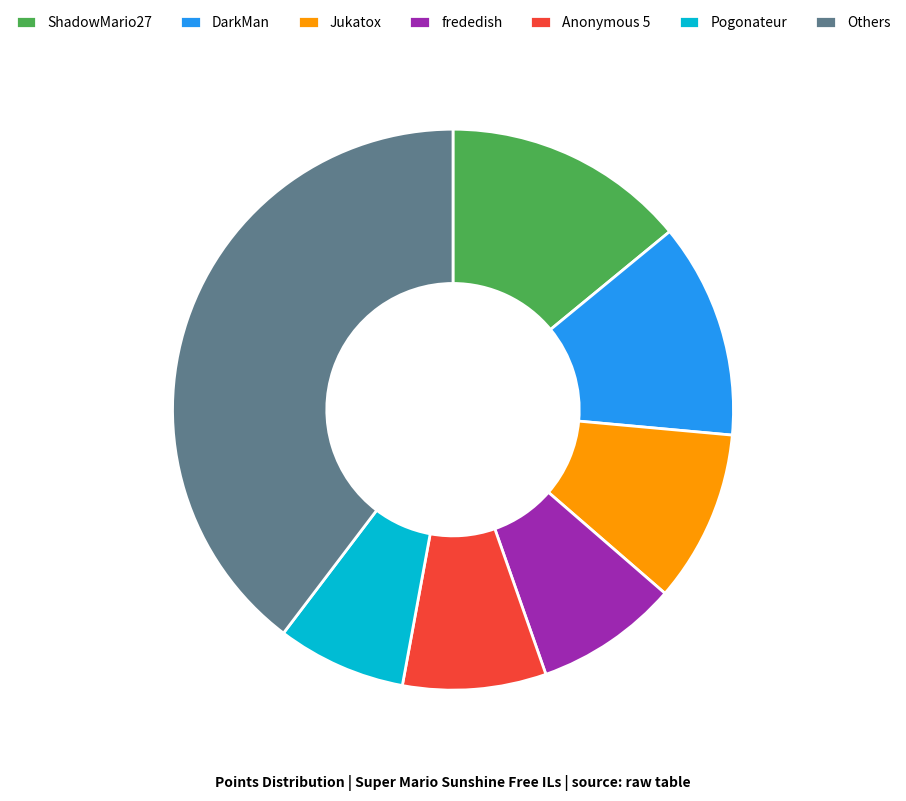

True or false: DarkMan accounts for 12% of the total.

True